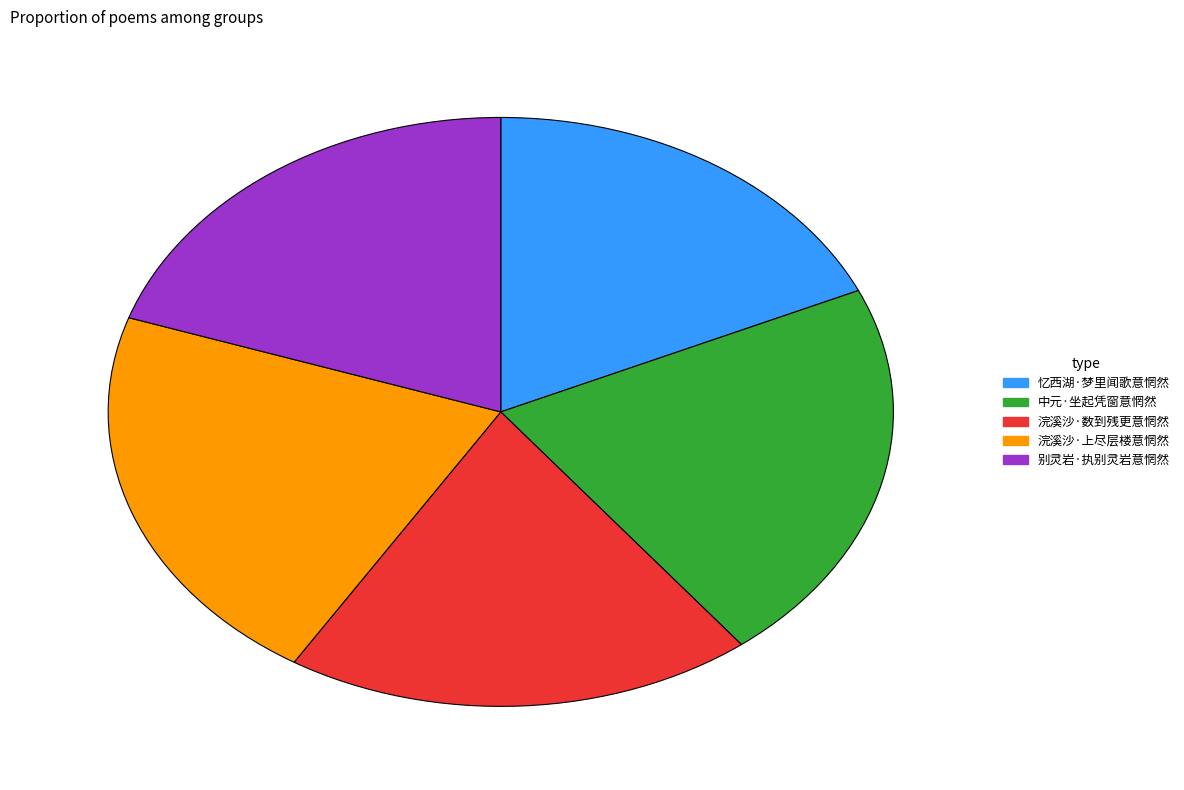

Does 中元·坐起凭窗意惘然 account for over 50% of the chart?

No